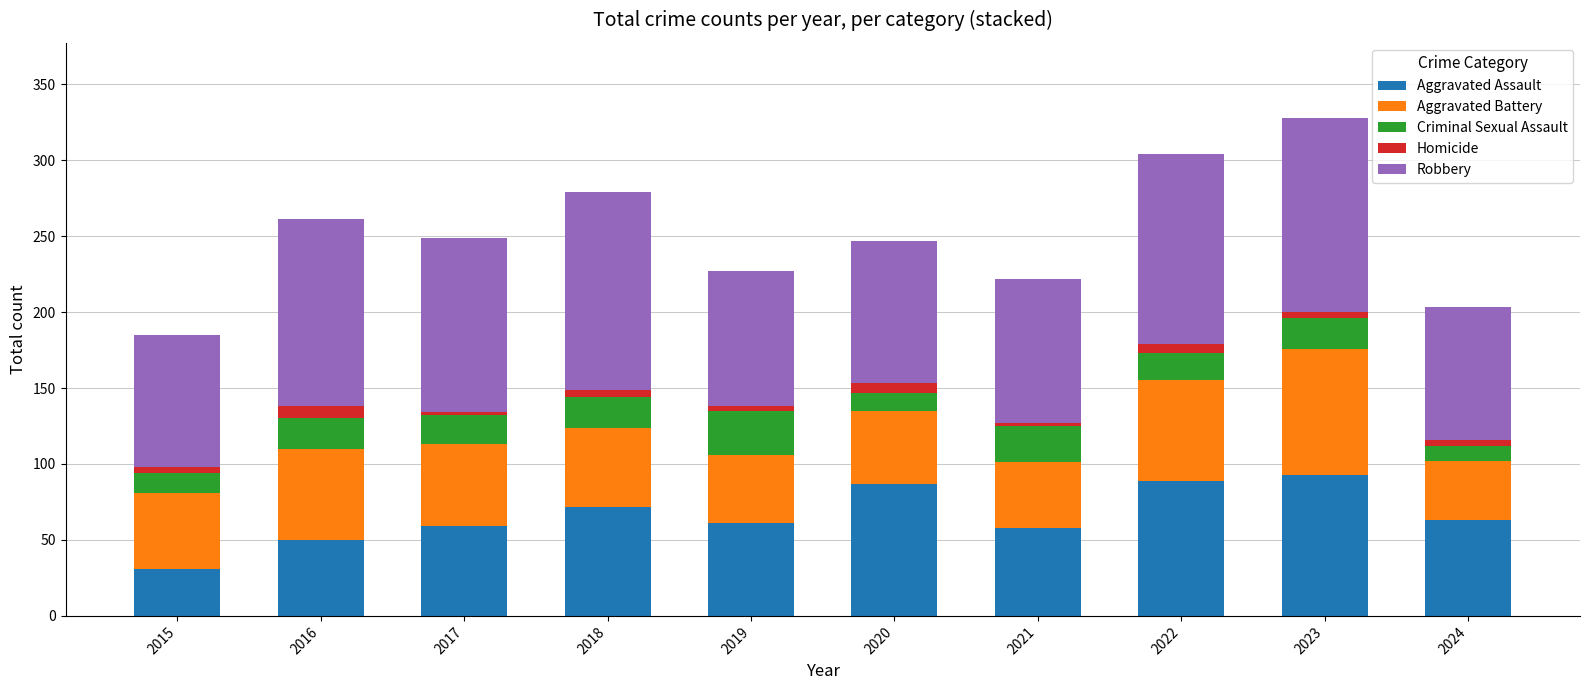

How many bars are there in total?

10